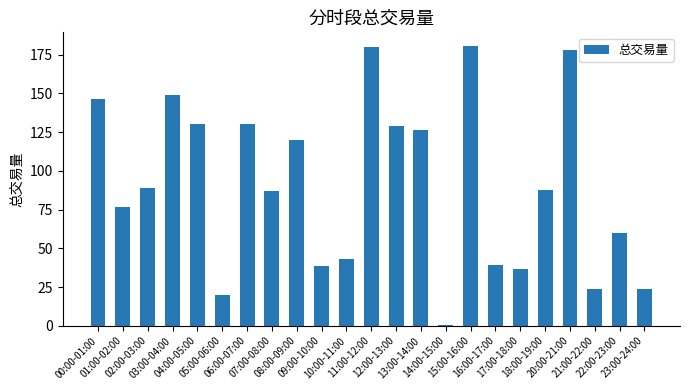

At which label does the data first exceed 87?

00:00-01:00